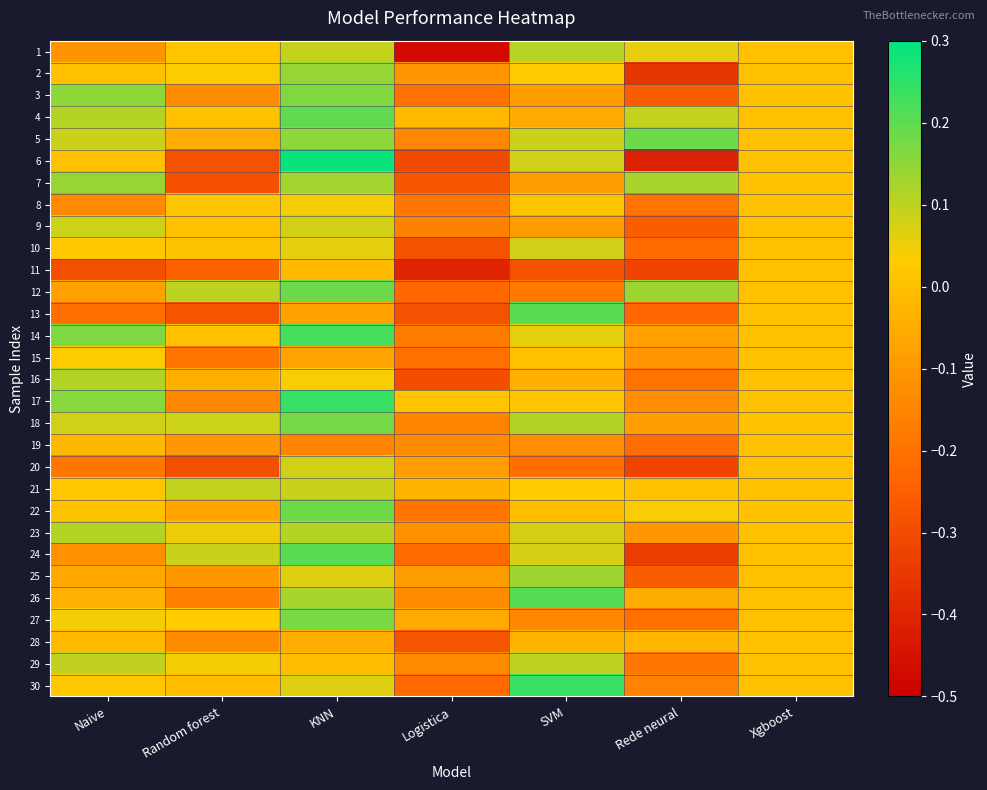

Reading left to right, transcribe all the data shown in this chart.

1: Naive=-0.1	Random forest=0.0	KNN=0.1	Logistica=-0.5	SVM=0.1	Rede neural=0.1	Xgboost=0.0
2: Naive=0.0	Random forest=0.0	KNN=0.1	Logistica=-0.1	SVM=0.0	Rede neural=-0.4	Xgboost=0.0
3: Naive=0.2	Random forest=-0.1	KNN=0.2	Logistica=-0.2	SVM=-0.1	Rede neural=-0.3	Xgboost=0.0
4: Naive=0.1	Random forest=0.0	KNN=0.2	Logistica=-0.0	SVM=-0.1	Rede neural=0.1	Xgboost=0.0
5: Naive=0.1	Random forest=-0.1	KNN=0.2	Logistica=-0.1	SVM=0.1	Rede neural=0.2	Xgboost=0.0
6: Naive=0.0	Random forest=-0.3	KNN=0.3	Logistica=-0.3	SVM=0.1	Rede neural=-0.4	Xgboost=0.0
7: Naive=0.1	Random forest=-0.3	KNN=0.1	Logistica=-0.3	SVM=-0.1	Rede neural=0.1	Xgboost=0.0
8: Naive=-0.1	Random forest=0.0	KNN=0.0	Logistica=-0.2	SVM=0.0	Rede neural=-0.2	Xgboost=0.0
9: Naive=0.1	Random forest=0.0	KNN=0.1	Logistica=-0.2	SVM=-0.1	Rede neural=-0.3	Xgboost=0.0
10: Naive=0.0	Random forest=0.0	KNN=0.1	Logistica=-0.3	SVM=0.1	Rede neural=-0.2	Xgboost=0.0
11: Naive=-0.3	Random forest=-0.2	KNN=-0.0	Logistica=-0.4	SVM=-0.3	Rede neural=-0.3	Xgboost=0.0
12: Naive=-0.1	Random forest=0.1	KNN=0.2	Logistica=-0.2	SVM=-0.2	Rede neural=0.1	Xgboost=0.0
13: Naive=-0.2	Random forest=-0.3	KNN=-0.1	Logistica=-0.3	SVM=0.2	Rede neural=-0.2	Xgboost=0.0
14: Naive=0.2	Random forest=0.0	KNN=0.2	Logistica=-0.2	SVM=0.1	Rede neural=-0.1	Xgboost=0.0
15: Naive=0.0	Random forest=-0.2	KNN=-0.1	Logistica=-0.2	SVM=0.0	Rede neural=-0.1	Xgboost=0.0
16: Naive=0.1	Random forest=-0.0	KNN=0.0	Logistica=-0.3	SVM=-0.0	Rede neural=-0.2	Xgboost=0.0
17: Naive=0.2	Random forest=-0.1	KNN=0.2	Logistica=0.0	SVM=0.0	Rede neural=-0.1	Xgboost=0.0
18: Naive=0.1	Random forest=0.1	KNN=0.2	Logistica=-0.2	SVM=0.1	Rede neural=-0.1	Xgboost=0.0
19: Naive=-0.0	Random forest=-0.1	KNN=-0.2	Logistica=-0.1	SVM=-0.1	Rede neural=-0.2	Xgboost=0.0
20: Naive=-0.2	Random forest=-0.3	KNN=0.1	Logistica=-0.1	SVM=-0.2	Rede neural=-0.3	Xgboost=0.0
21: Naive=0.0	Random forest=0.1	KNN=0.1	Logistica=-0.0	SVM=0.0	Rede neural=0.0	Xgboost=0.0
22: Naive=0.0	Random forest=-0.1	KNN=0.2	Logistica=-0.2	SVM=-0.0	Rede neural=0.0	Xgboost=0.0
23: Naive=0.1	Random forest=0.1	KNN=0.1	Logistica=-0.1	SVM=0.1	Rede neural=-0.1	Xgboost=0.0
24: Naive=-0.1	Random forest=0.1	KNN=0.2	Logistica=-0.2	SVM=0.1	Rede neural=-0.3	Xgboost=0.0
25: Naive=-0.1	Random forest=-0.1	KNN=0.1	Logistica=-0.1	SVM=0.1	Rede neural=-0.3	Xgboost=0.0
26: Naive=-0.0	Random forest=-0.2	KNN=0.1	Logistica=-0.1	SVM=0.2	Rede neural=-0.1	Xgboost=0.0
27: Naive=0.0	Random forest=0.0	KNN=0.2	Logistica=-0.1	SVM=-0.1	Rede neural=-0.2	Xgboost=0.0
28: Naive=-0.0	Random forest=-0.1	KNN=-0.0	Logistica=-0.3	SVM=-0.0	Rede neural=-0.0	Xgboost=0.0
29: Naive=0.1	Random forest=0.0	KNN=-0.0	Logistica=-0.1	SVM=0.1	Rede neural=-0.2	Xgboost=0.0
30: Naive=0.0	Random forest=-0.0	KNN=0.1	Logistica=-0.2	SVM=0.2	Rede neural=-0.2	Xgboost=0.0